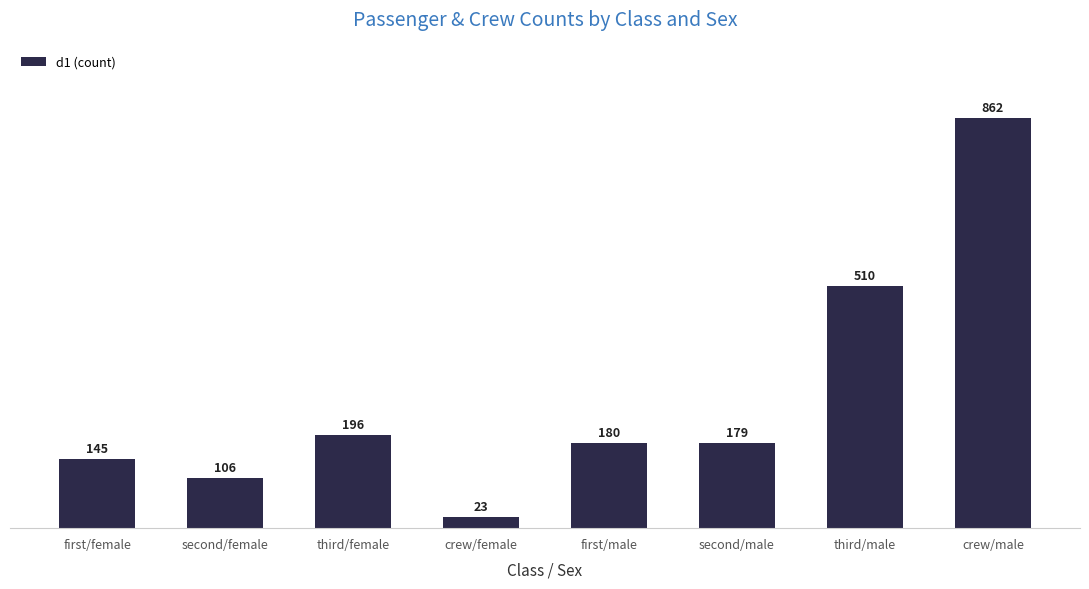

Approximately how many times larger is the value at second/female compared to second/male?

0.6